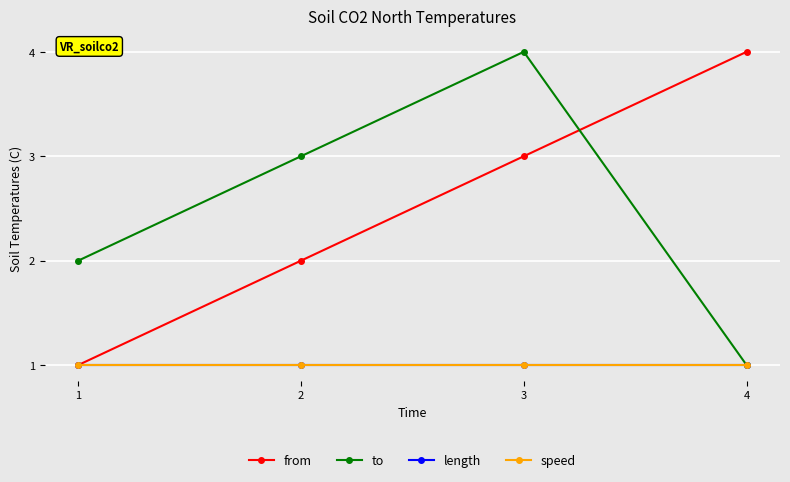

Is this an area chart (filled region under the line)?

No